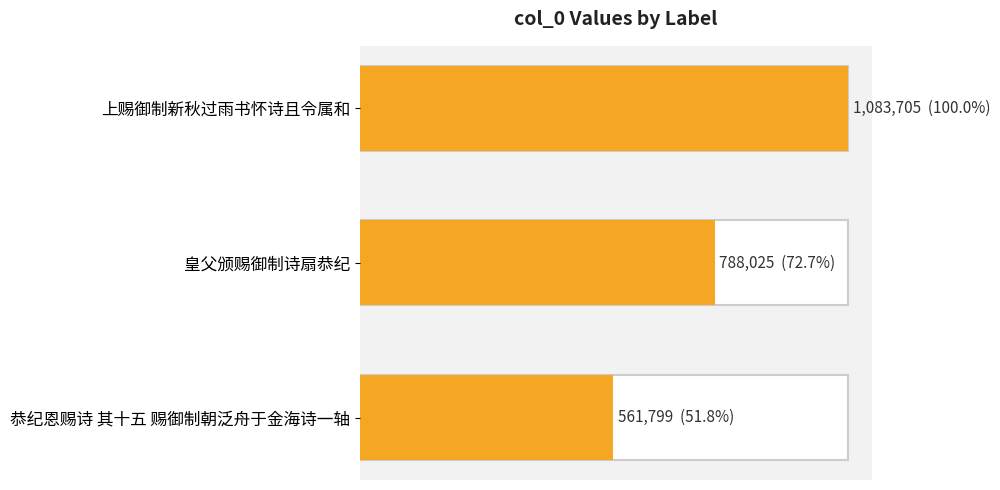

What is the maximum value shown in the chart?

1083705